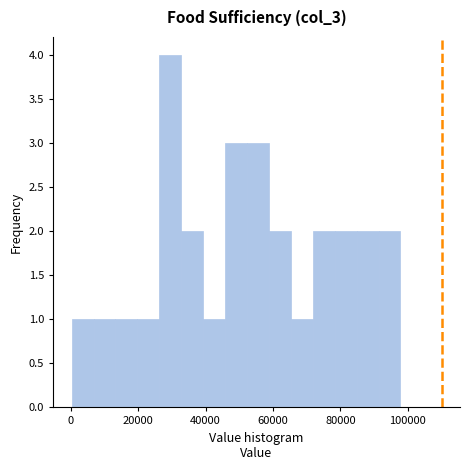

Around what value on the x-axis is the tallest bar? Give the approximate position of its centre, as read against the axis.

30000